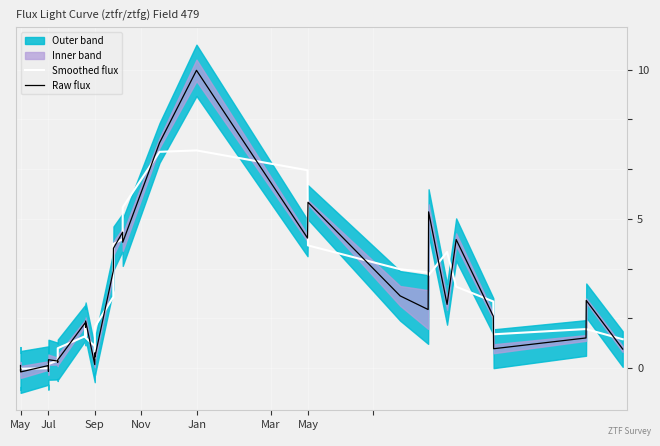

Which series has the widest spread of values?

Raw flux